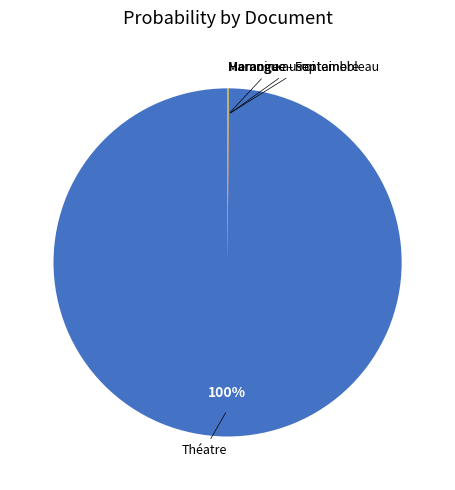

Is there a majority slice in this chart?

Yes